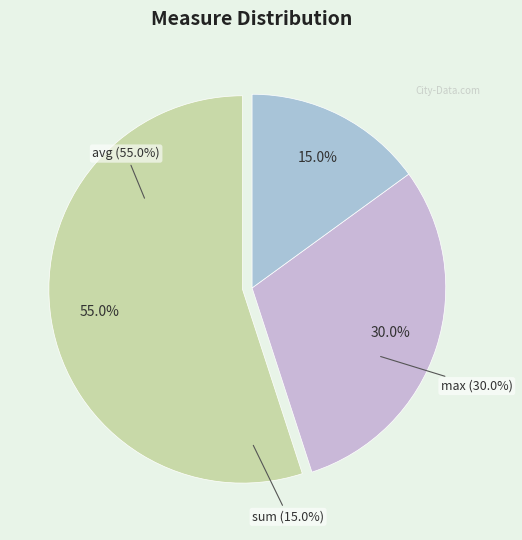

To the nearest percent, what percentage of the pie is avg?

55%